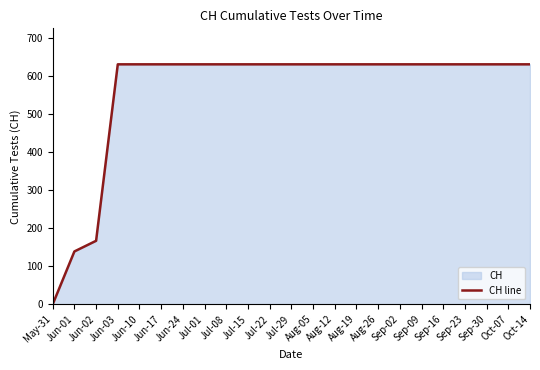

What is the label of the 12th point from the left?

Jul-29